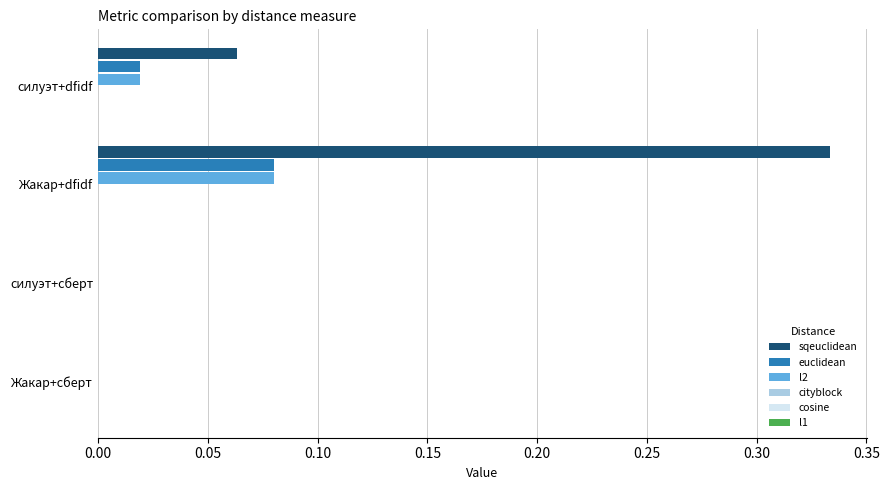

What is the sum of all sqeuclidean values?

0.4